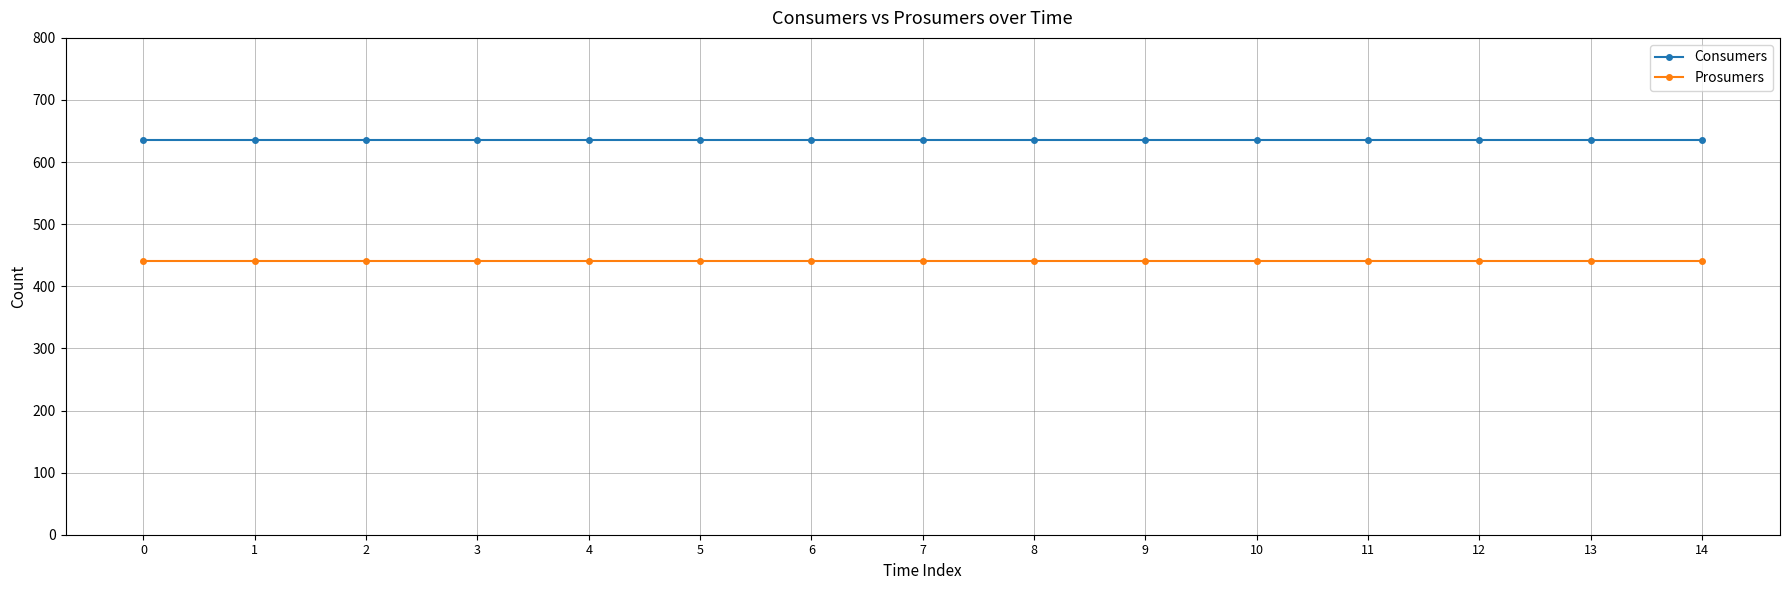

Rank the series by their average value, from lowest to highest.

Prosumers, Consumers